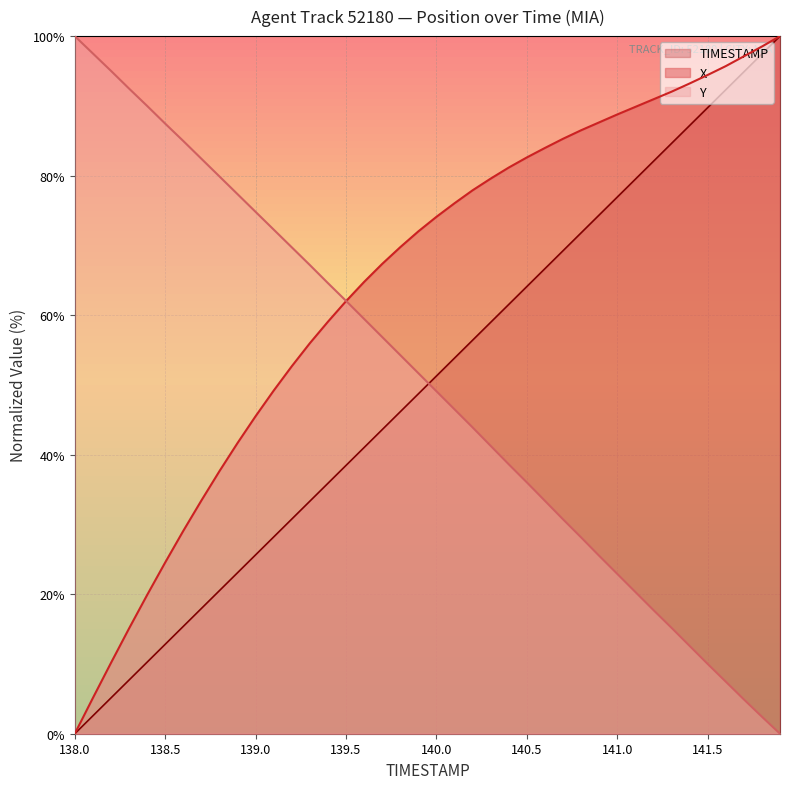

Reading left to right, transcribe all the data shown in this chart.

X: 0.0	5.1	10.1	15.1	19.9	24.5	29.1	33.4	37.6	41.7	45.5	49.2	52.7	56.0	59.1	62.0	64.8	67.3	69.7	72.0	74.1	76.0	77.9	79.6	81.2	82.6	84.0	85.3	86.5	87.6	88.8	89.9	90.9	92.0	93.2	94.4	95.7	97.1	98.5	100.0
Y: 100.0	97.5	95.0	92.5	90.0	87.5	85.0	82.4	79.9	77.3	74.8	72.3	69.7	67.2	64.6	62.1	59.5	56.9	54.3	51.7	49.1	46.5	43.9	41.3	38.6	36.0	33.4	30.7	28.1	25.5	22.9	20.3	17.7	15.2	12.6	10.0	7.5	4.9	2.4	0.0
TIMESTAMP: 0.0	2.6	5.1	7.7	10.3	12.8	15.4	17.9	20.5	23.1	25.6	28.2	30.8	33.3	35.9	38.5	41.0	43.6	46.2	48.7	51.3	53.8	56.4	59.0	61.5	64.1	66.7	69.2	71.8	74.4	76.9	79.5	82.1	84.6	87.2	89.7	92.3	94.9	97.4	100.0